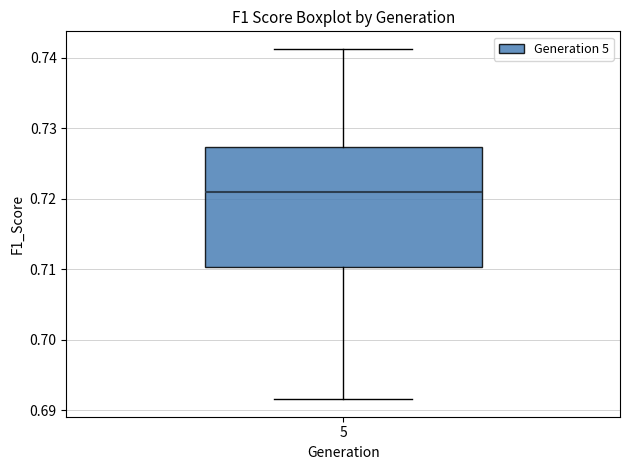

Transcribe this box plot: give where the median line is, the range the box spans, and where the two whiskers end, as read against the y-axis. The values are not printed on the chart, so give them approximately, as read against the axis.

median 0.721, box 0.710 to 0.727, whiskers 0.692 to 0.741